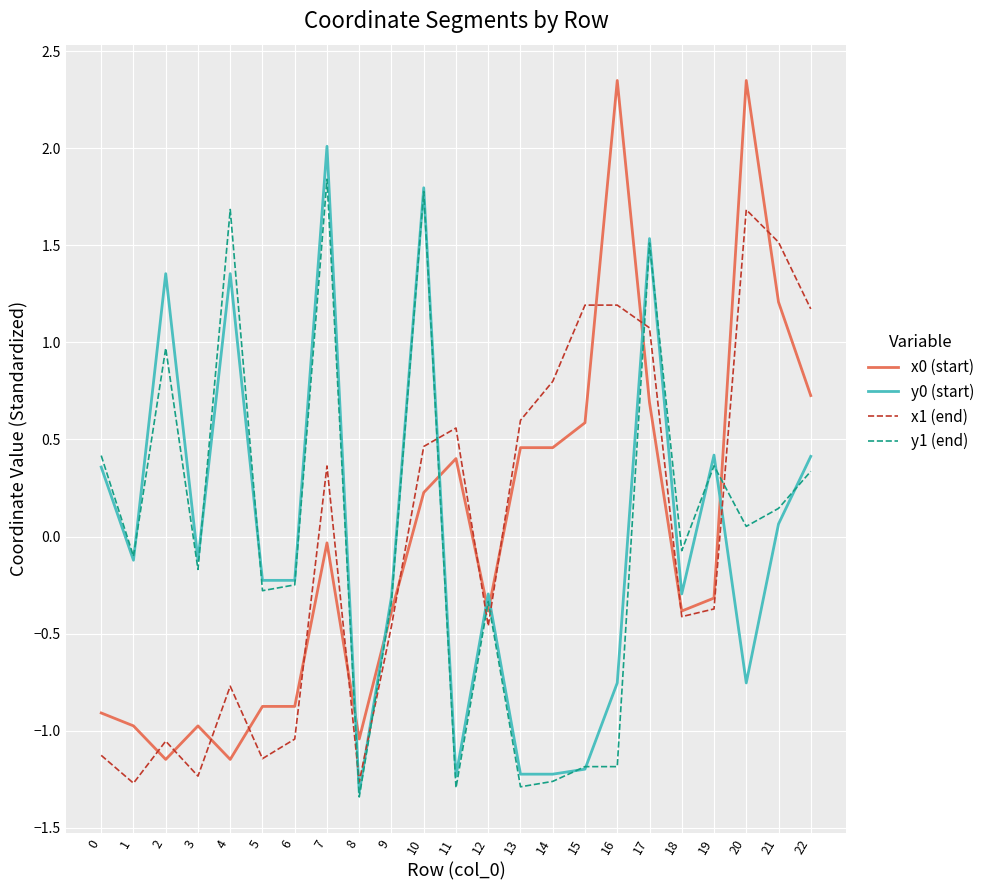

After their last crossing, which series has the higher values: x1 (end) or y0 (start)?

x1 (end)